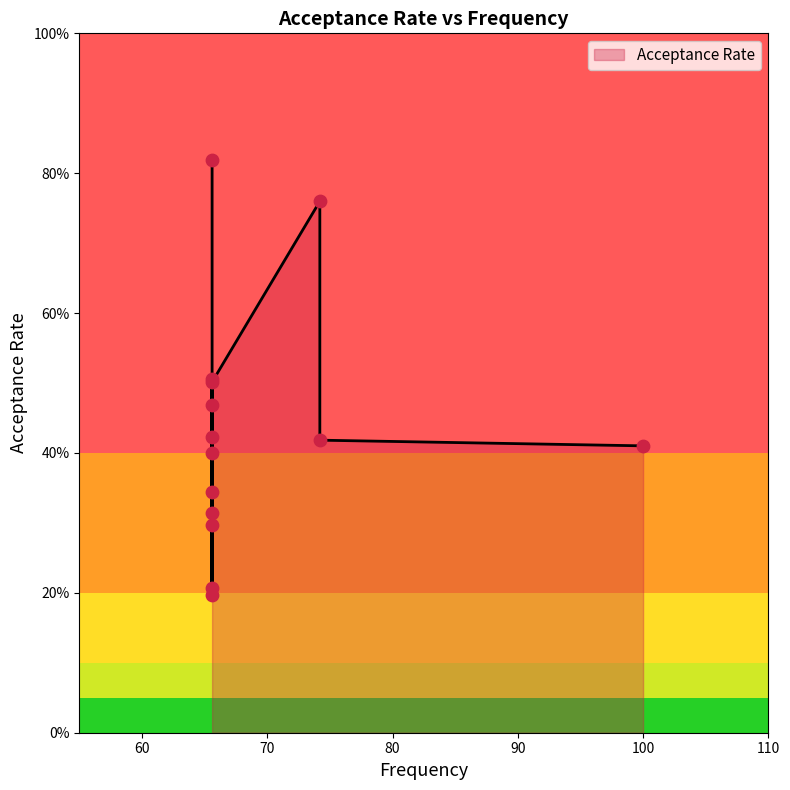

What is the change in value from 65.6 to 65.6?

-0.4